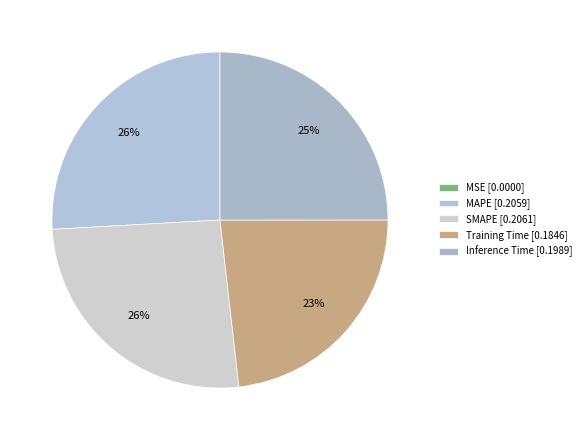

What is the smallest slice in the pie chart?

MSE